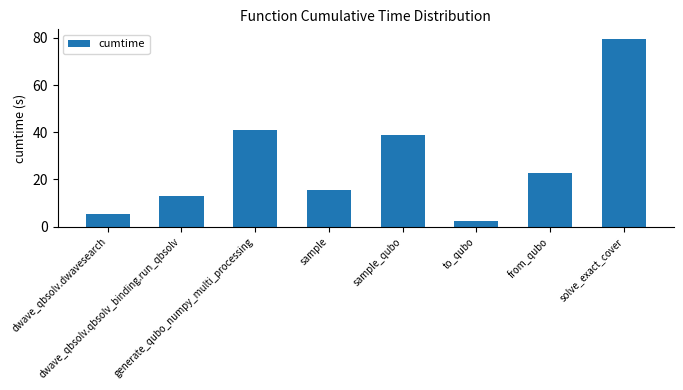

What is the difference between the second highest and second lowest values?

35.4